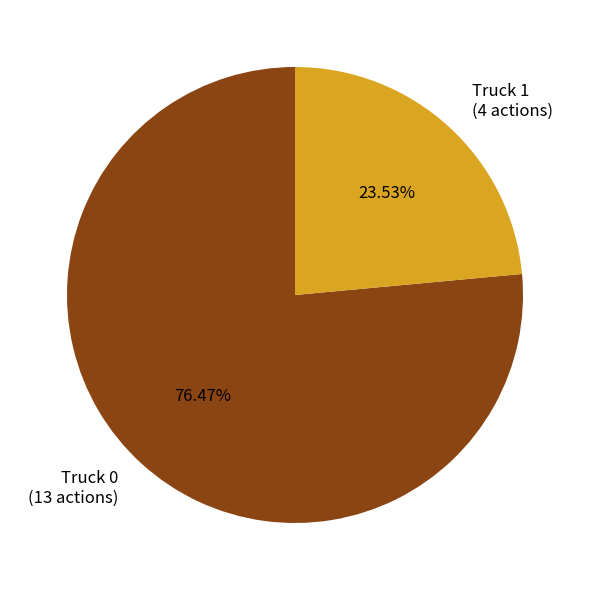

Is there any slice that represents more than half of the pie?

Yes